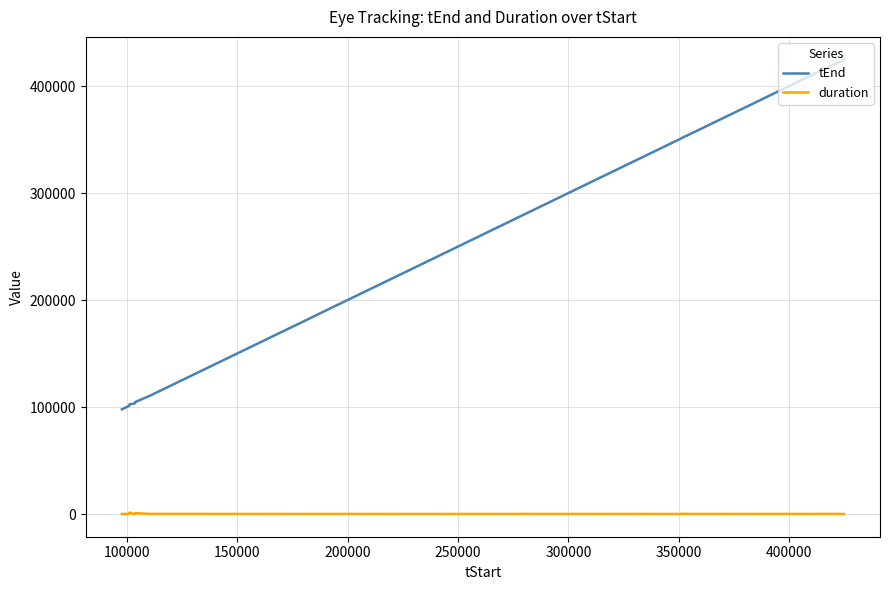

Which series has the widest spread of values?

tEnd